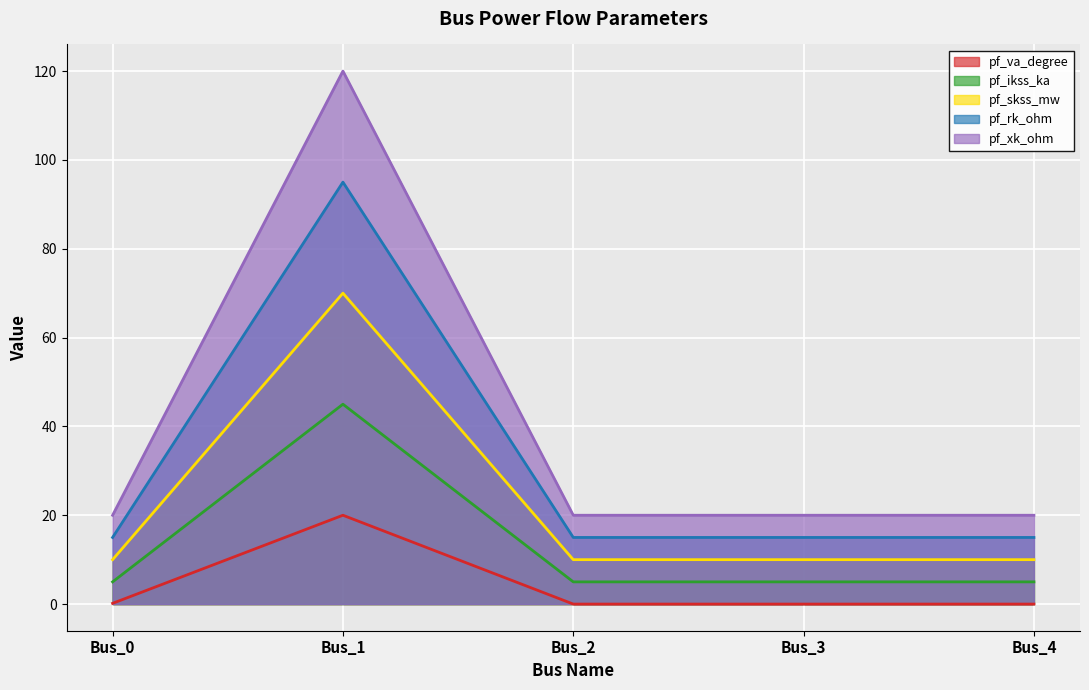

Reading left to right, what are all the values shown in this chart?

pf_va_degree: 0.2	20.0	0.0	0.0	0.0
pf_ikss_ka: 5.0	45.0	5.0	5.0	5.0
pf_skss_mw: 10.0	70.0	10.0	10.0	10.0
pf_rk_ohm: 15.0	95.0	15.0	15.0	15.0
pf_xk_ohm: 20.0	120.0	20.0	20.0	20.0